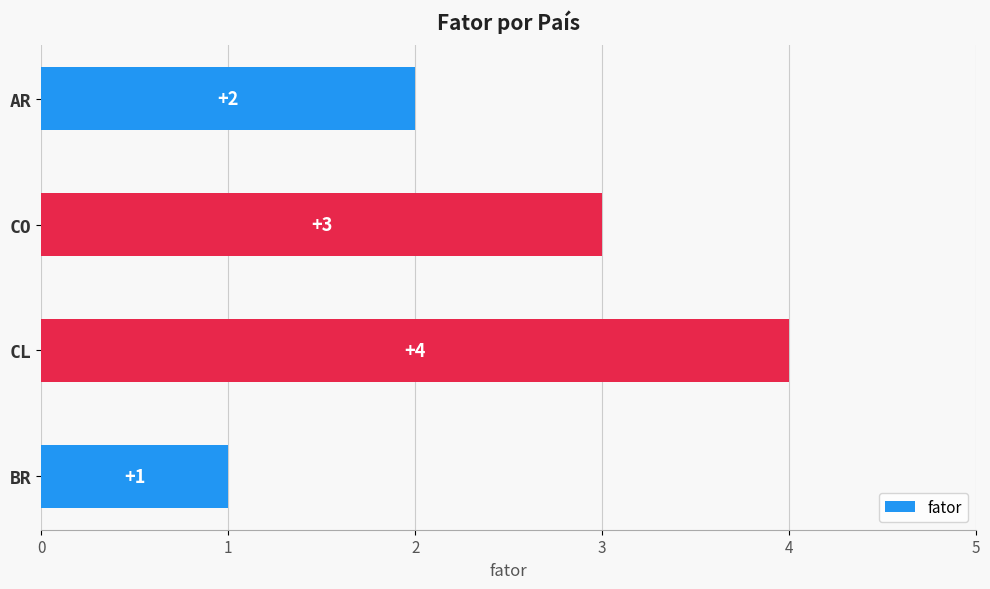

The chart shows a value of 4 at CL. True or false?

True